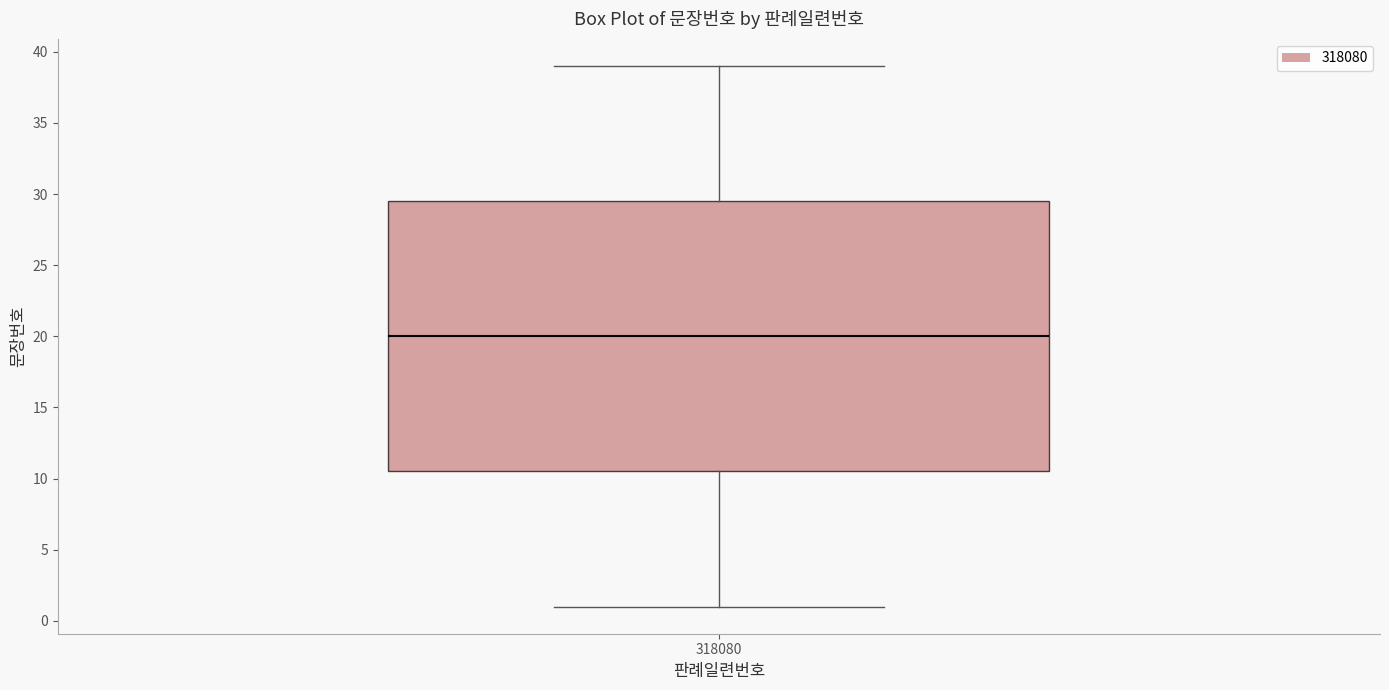

Transcribe this box plot: give where the median line is, the range the box spans, and where the two whiskers end, as read against the y-axis. The values are not printed on the chart, so give them approximately, as read against the axis.

median 20.0, box 10.5 to 29.5, whiskers 1.0 to 39.0